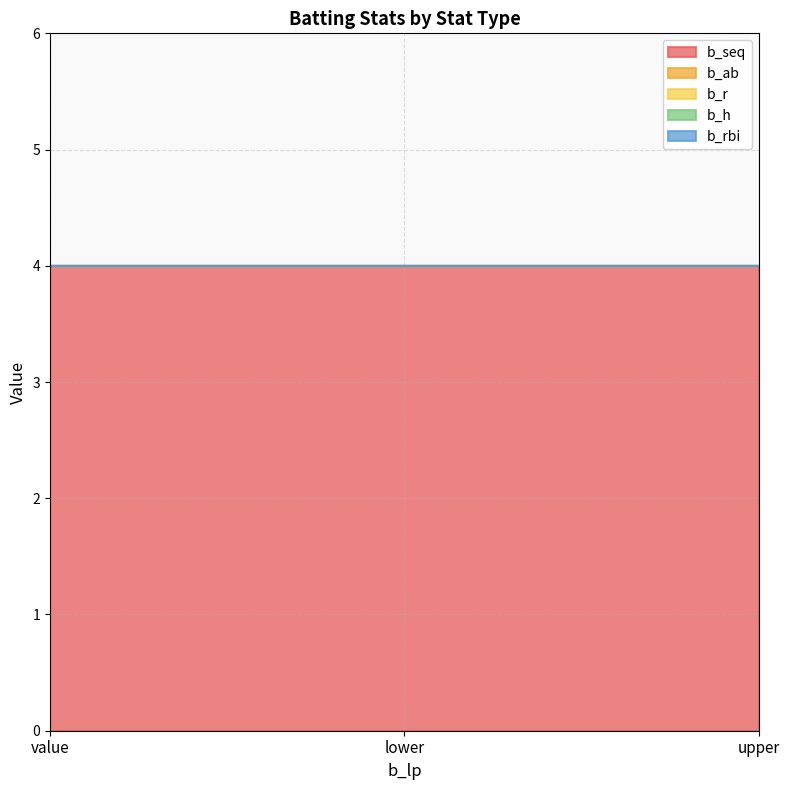

What are all the series names shown in the legend?

b_seq, b_ab, b_r, b_h, b_rbi